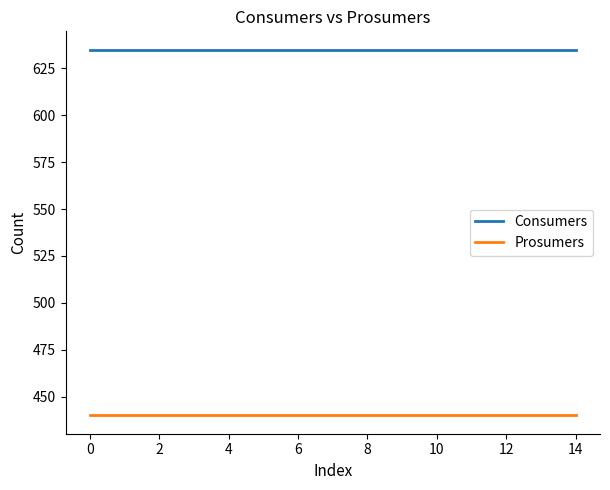

Which series has the largest total across all categories?

Consumers